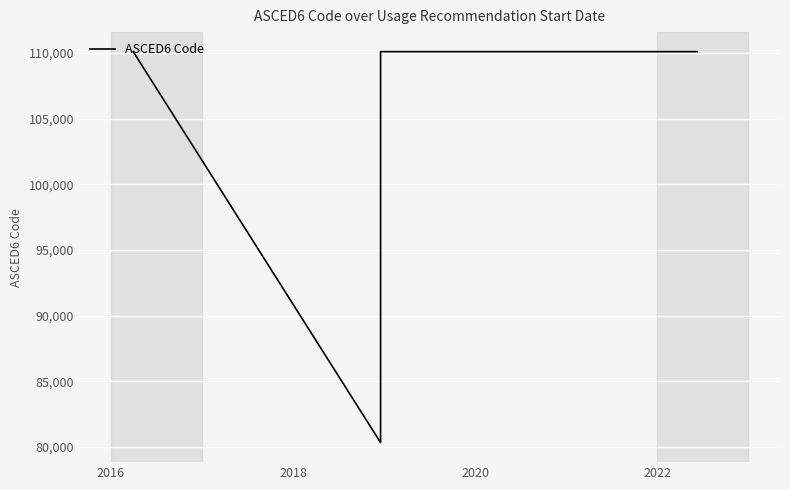

What is the sum of all values?

630872